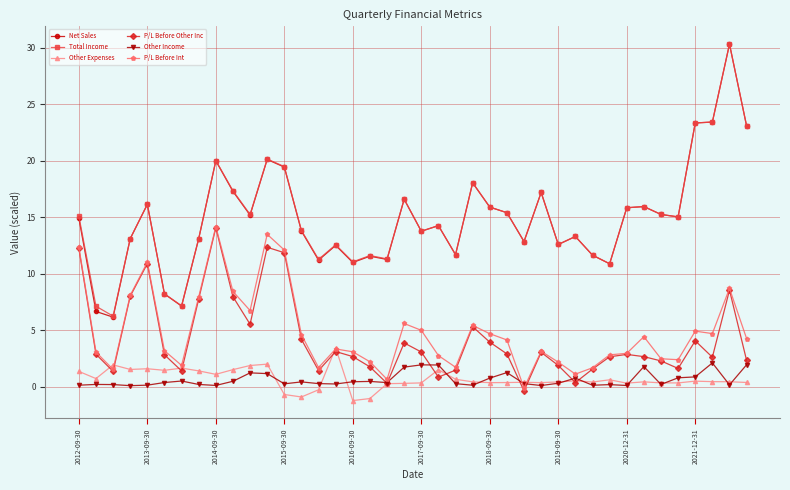

How many data points in Total Income are less than 15?

20